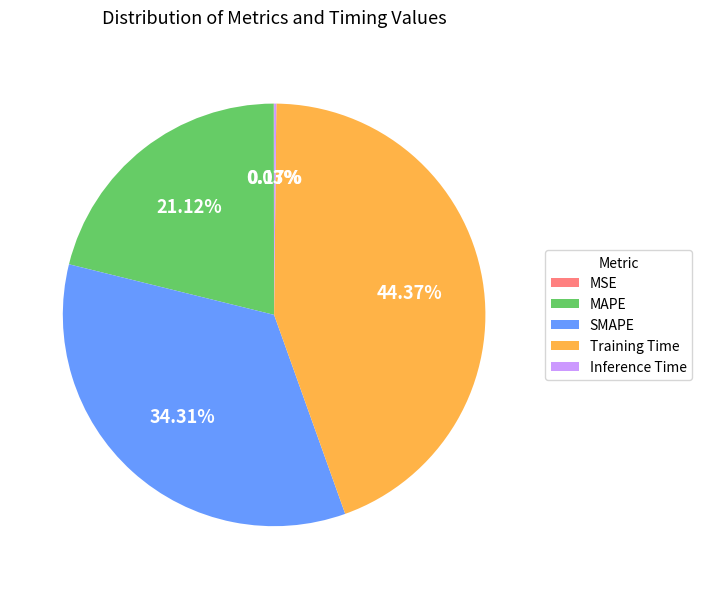

Is there a majority slice in this chart?

No